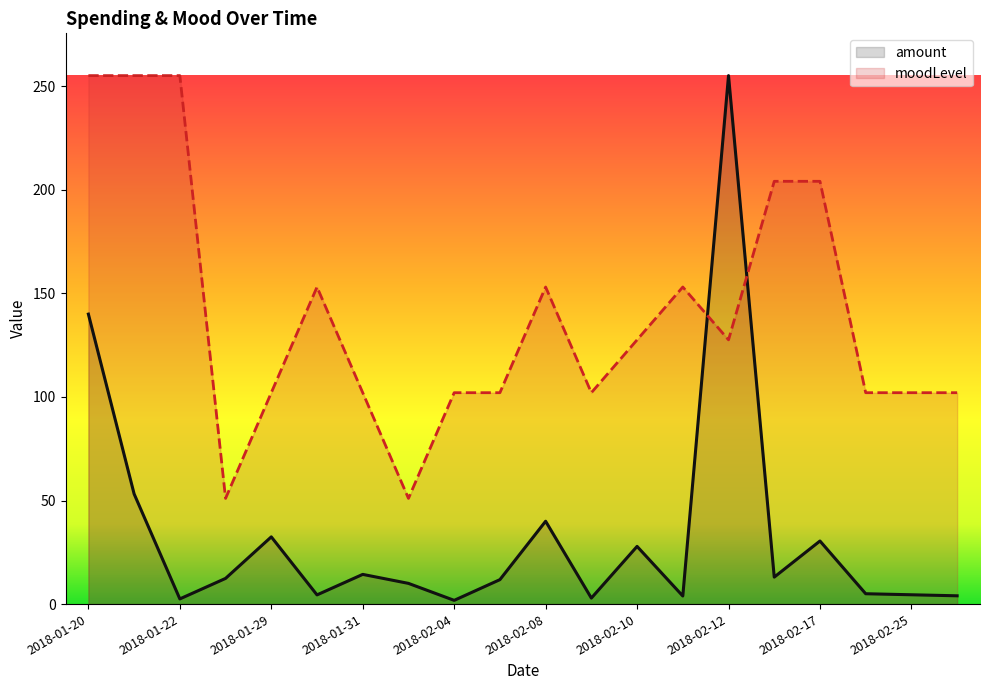

Between 2018-01-22 and 2018-02-08, which series saw the biggest shift?

moodLevel